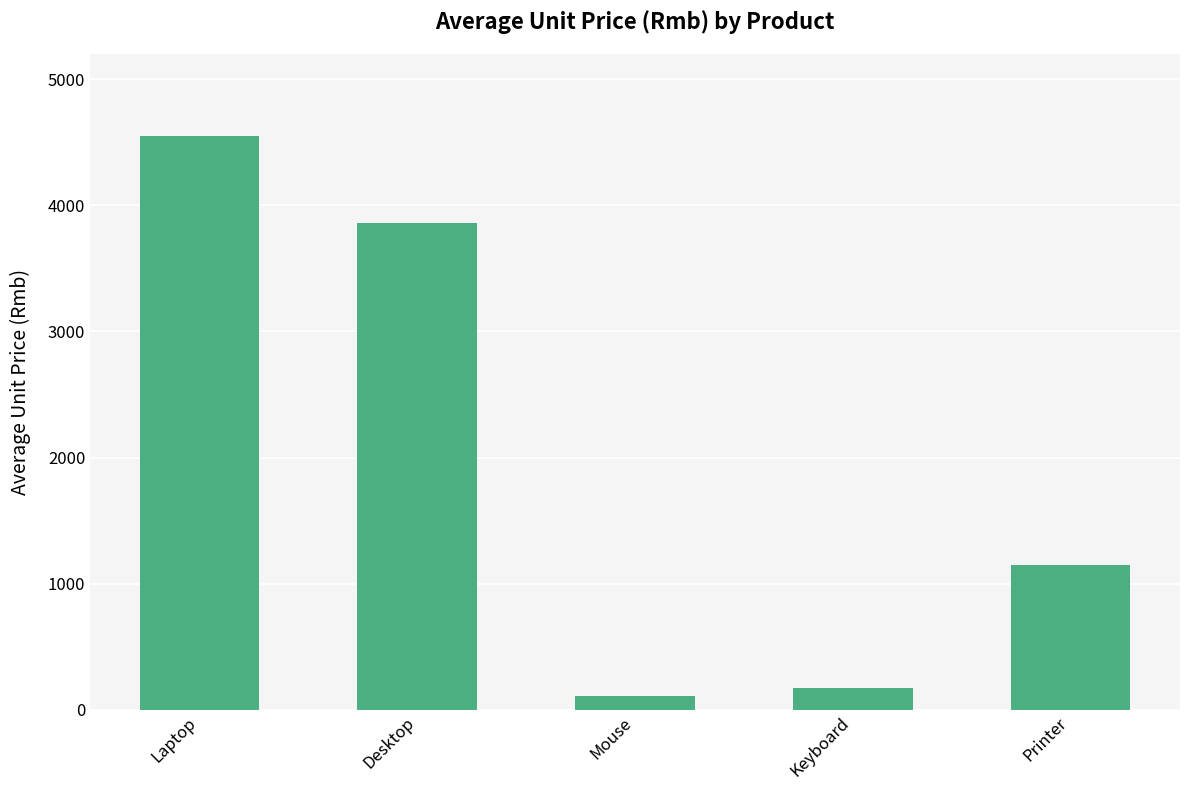

Read the value at Mouse.

109.5